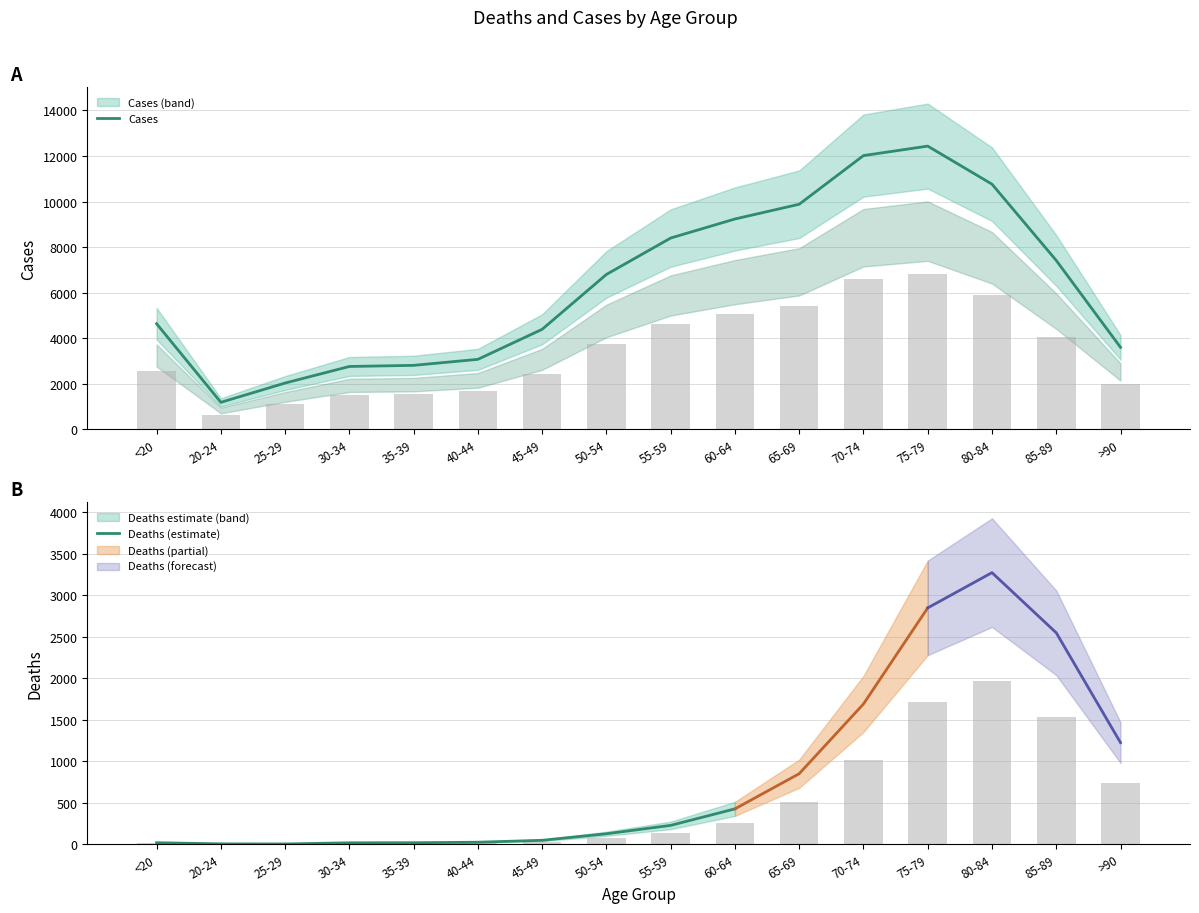

What is the label of the 13th bar from the right?

30-34